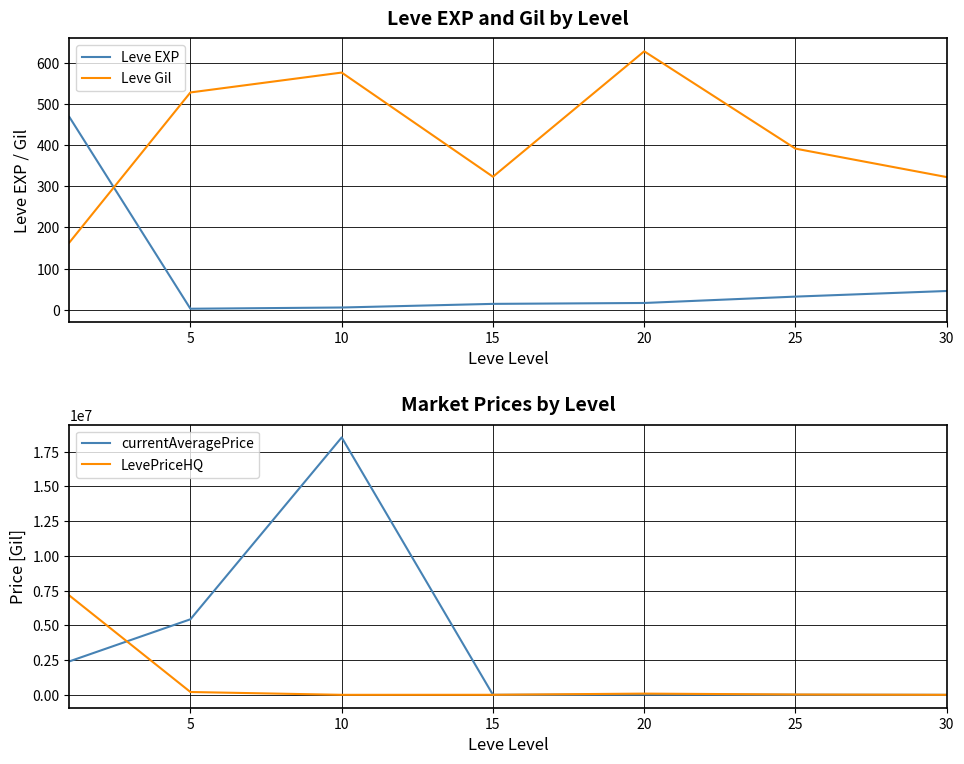

True or false: LevePriceHQ has a value of 4822.2 at 15.

True